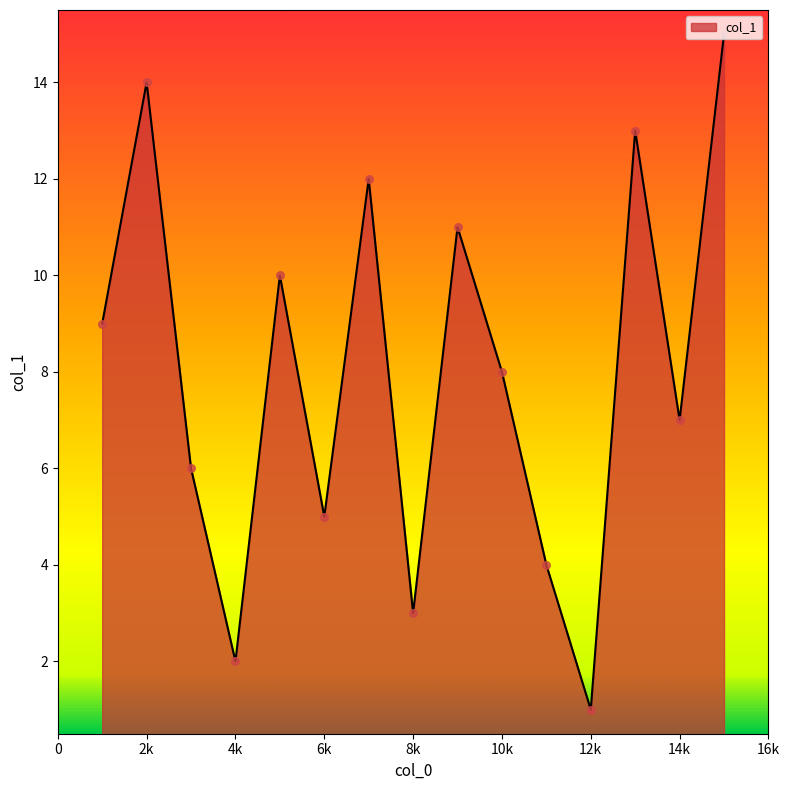

What is the greatest value displayed?

15